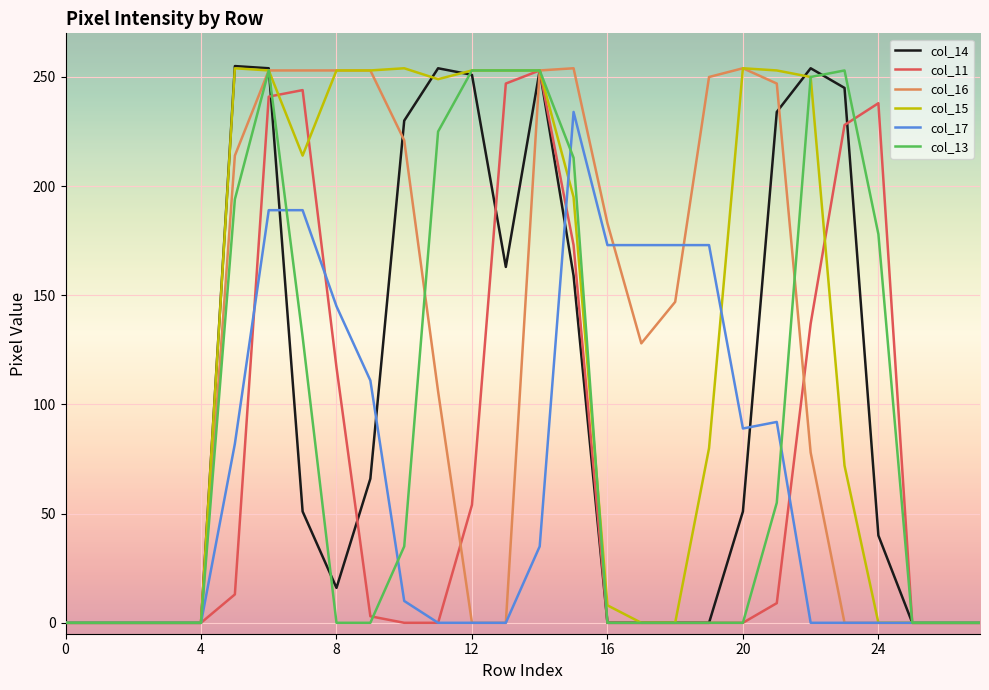

Which series has the widest spread of values?

col_14